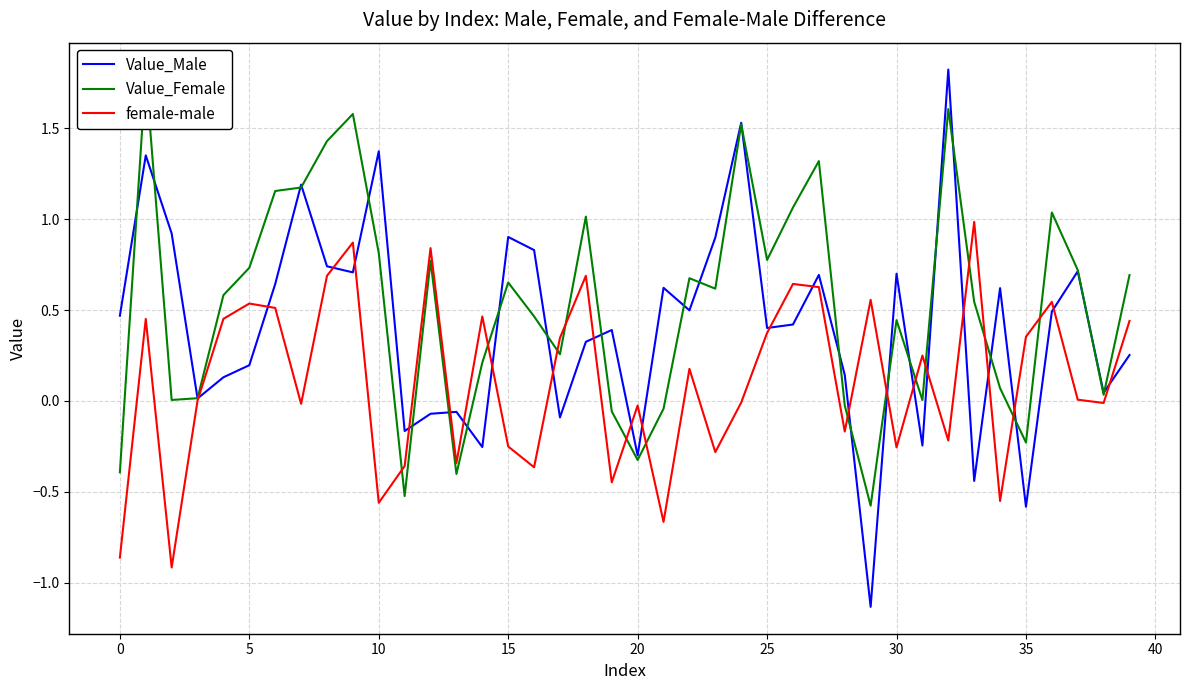

Is it true that Value_Female equals -0.3 at 20?

True